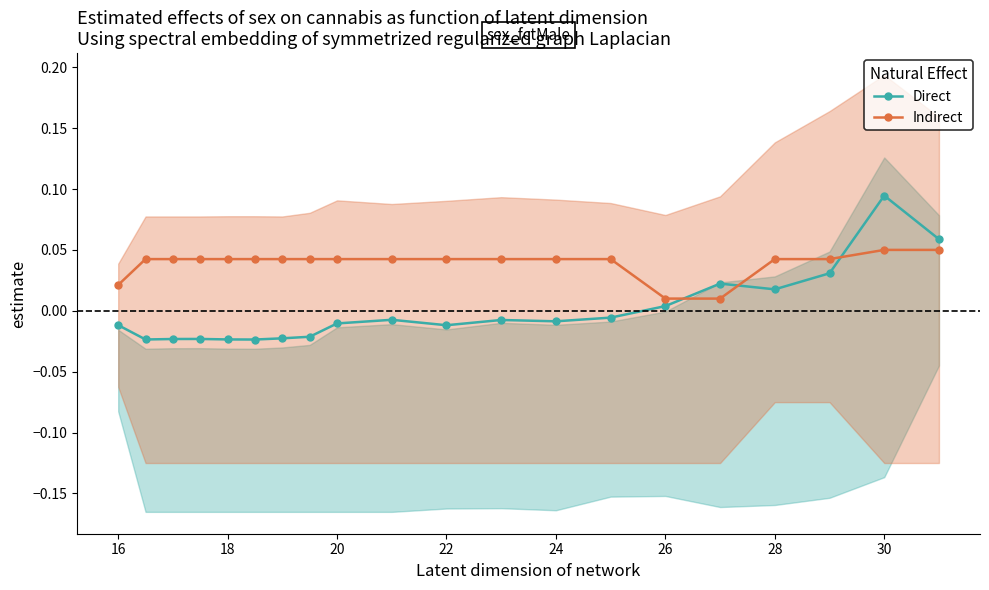

How many interior local peaks does the Direct series have?

5